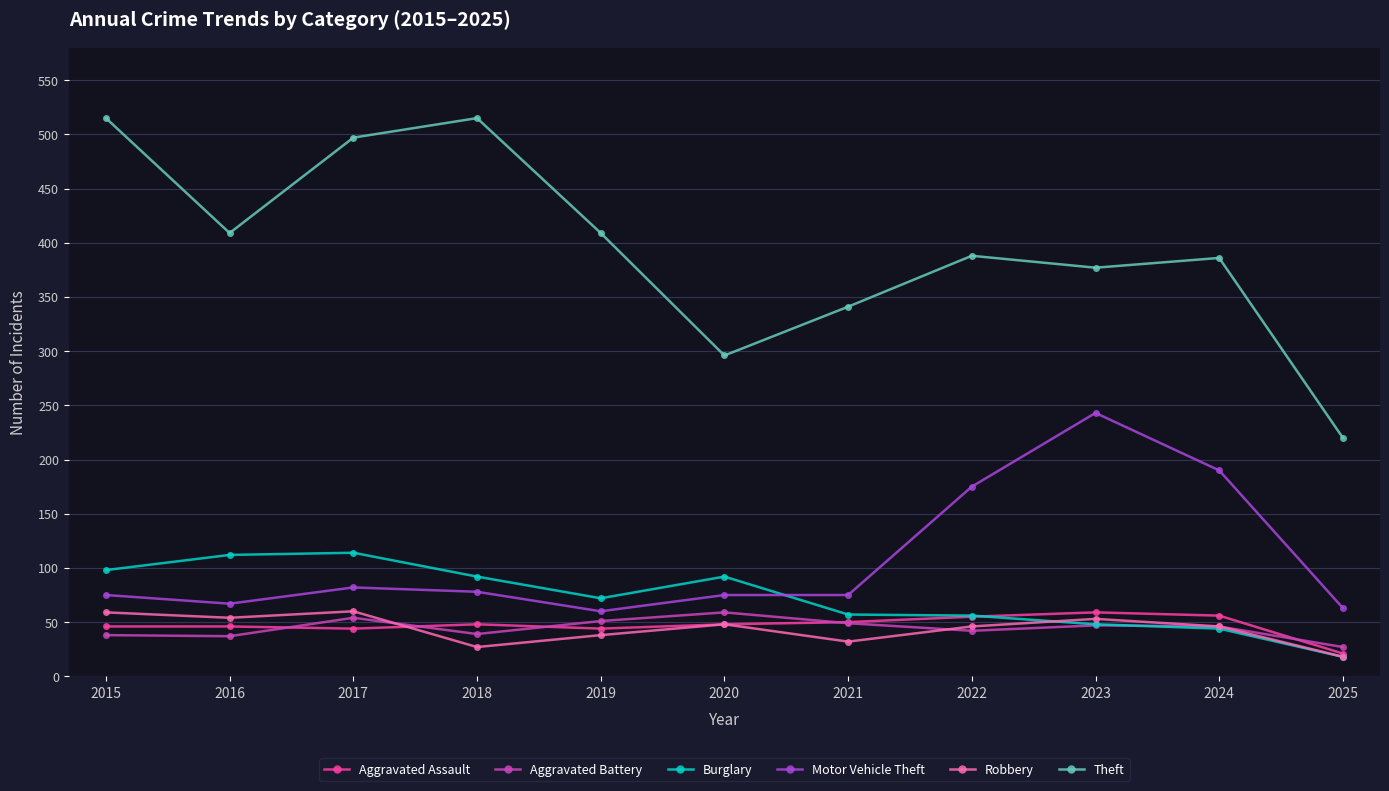

Is it true that Aggravated Battery equals 37 at 2016?

True